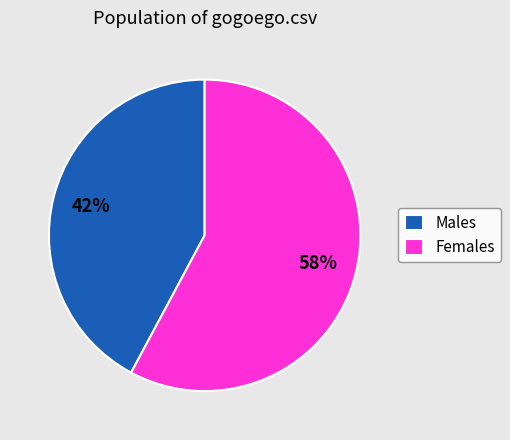

To the nearest percent, what portion does Females represent?

58%